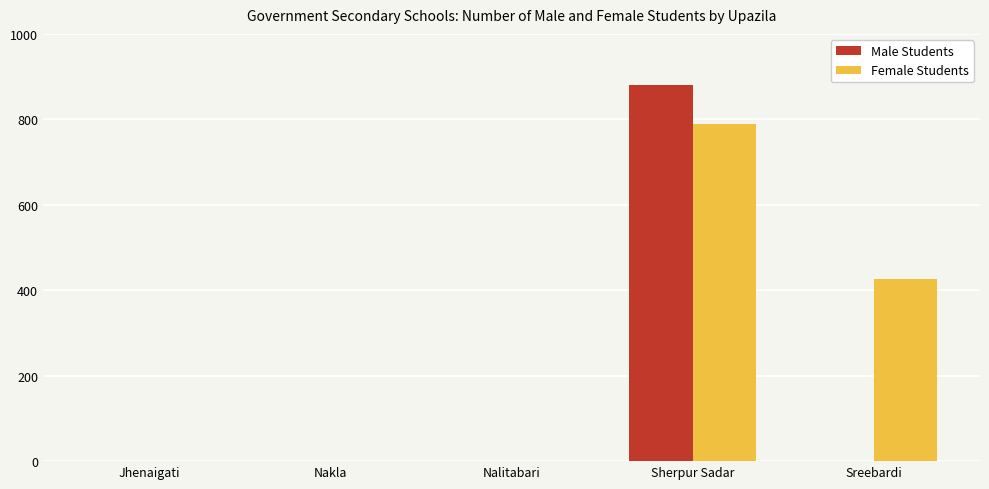

What is the highest value of the Male Students series?

881